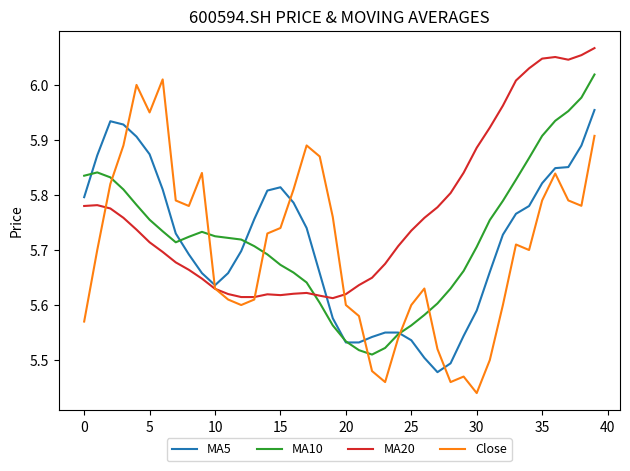

What are all the series names shown in the legend?

MA5, MA10, MA20, Close